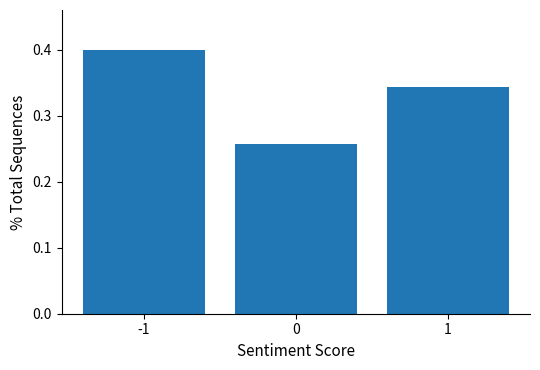

Over which range of the x-axis is the bar tallest?

-1.5 to -0.5